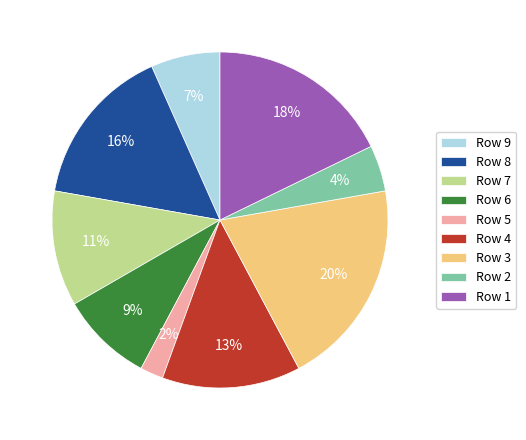

Does Row 8 represent more than half of the total?

No